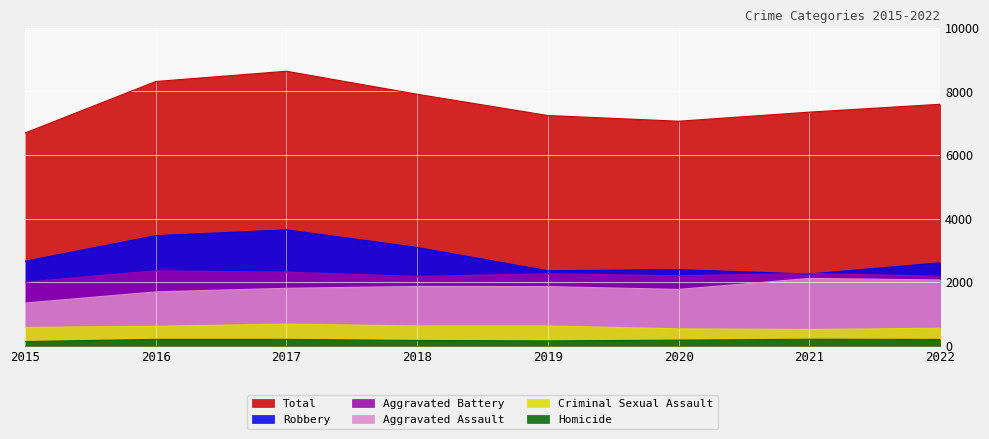

True or false: Aggravated Assault has a value of 1805 at 2017.

True